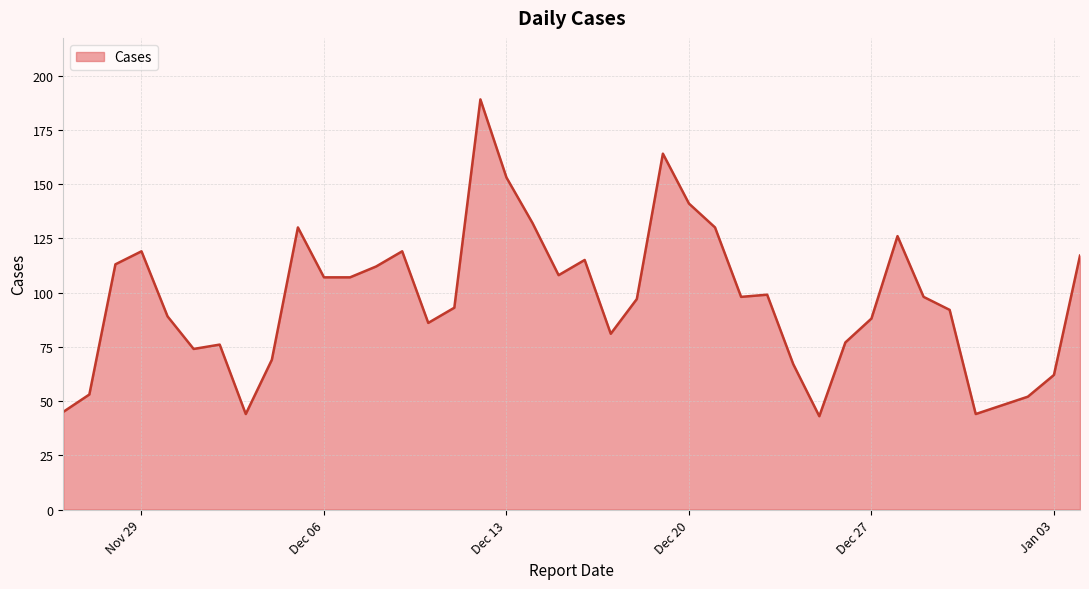

What is the maximum value shown in the chart?

189